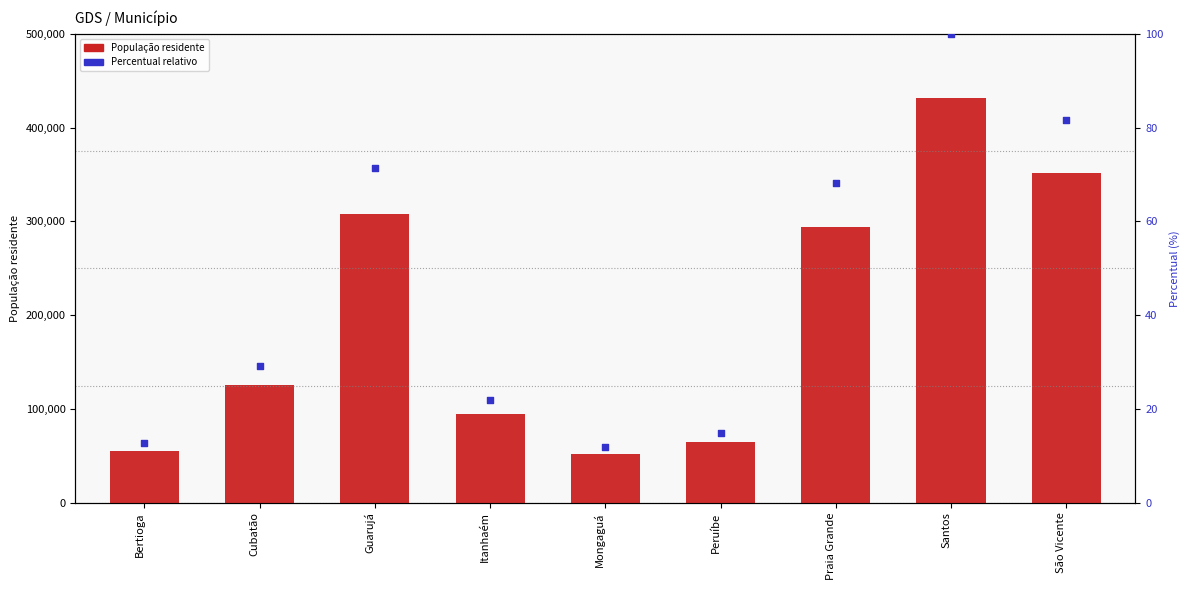

Is the value of População residente at Itanhaém greater than the value of Percentual relativo at Itanhaém?

Yes